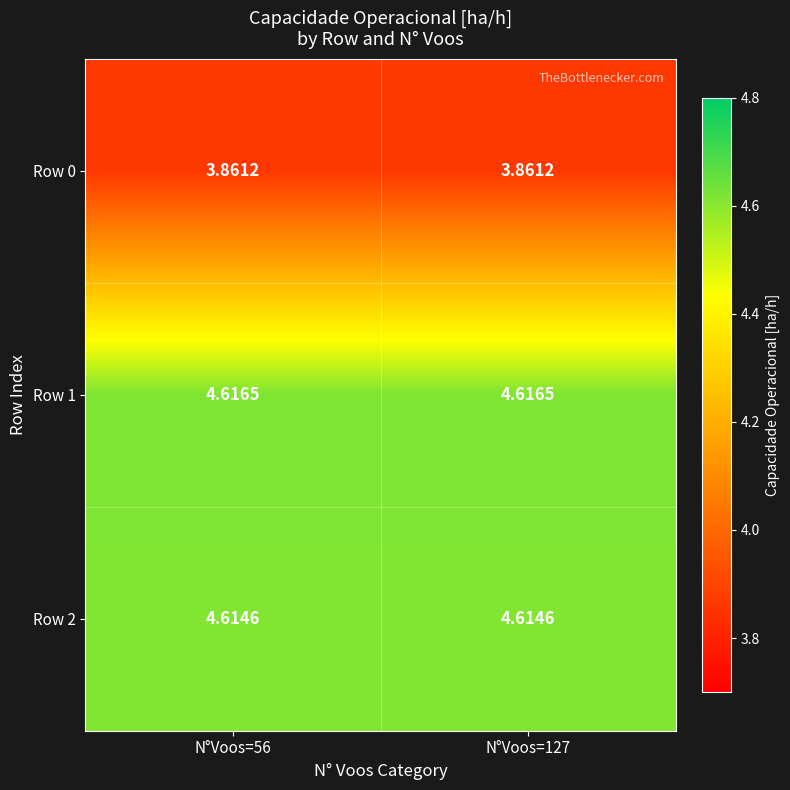

Is the value of Row 1 at N°Voos=56 greater than the value of Row 2 at N°Voos=56?

Yes